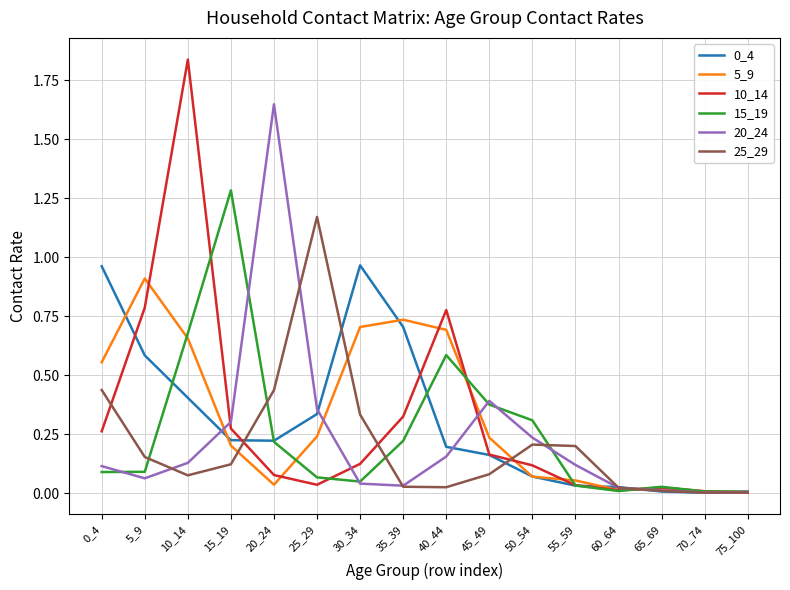

Where is the first local maximum for 25_29?

25_29